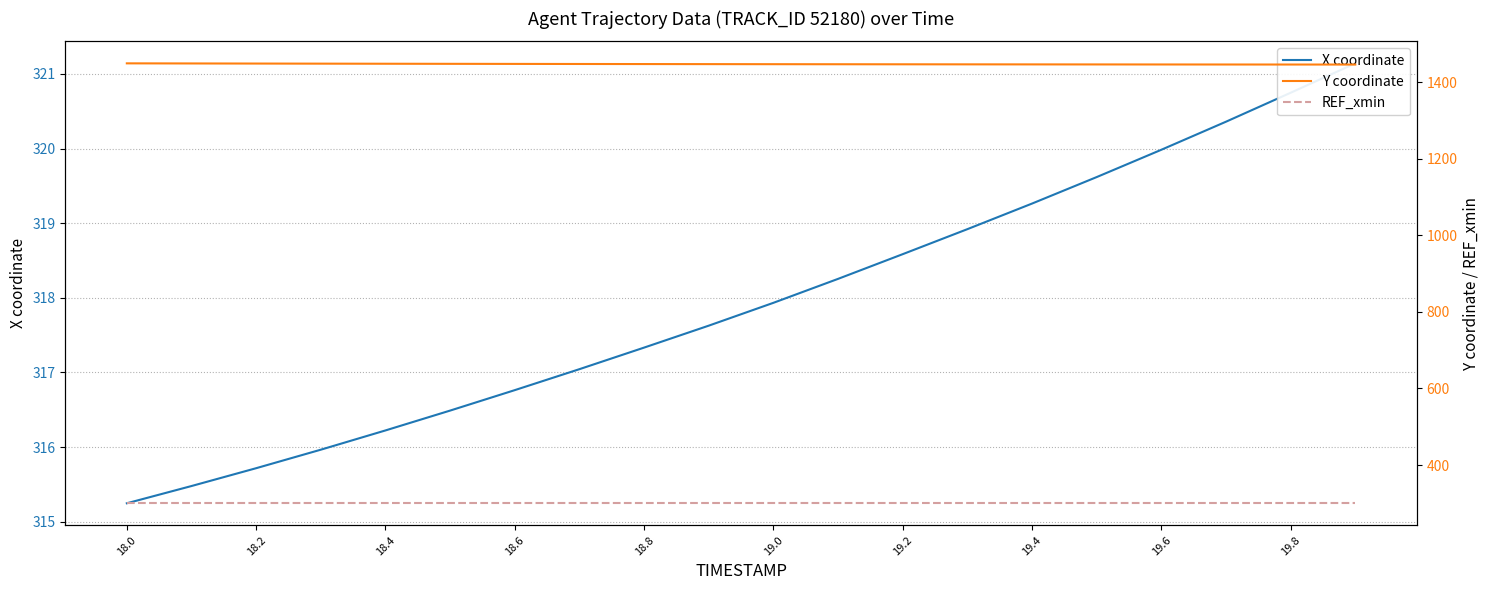

At how many categories does at least one series exceed 917?

20